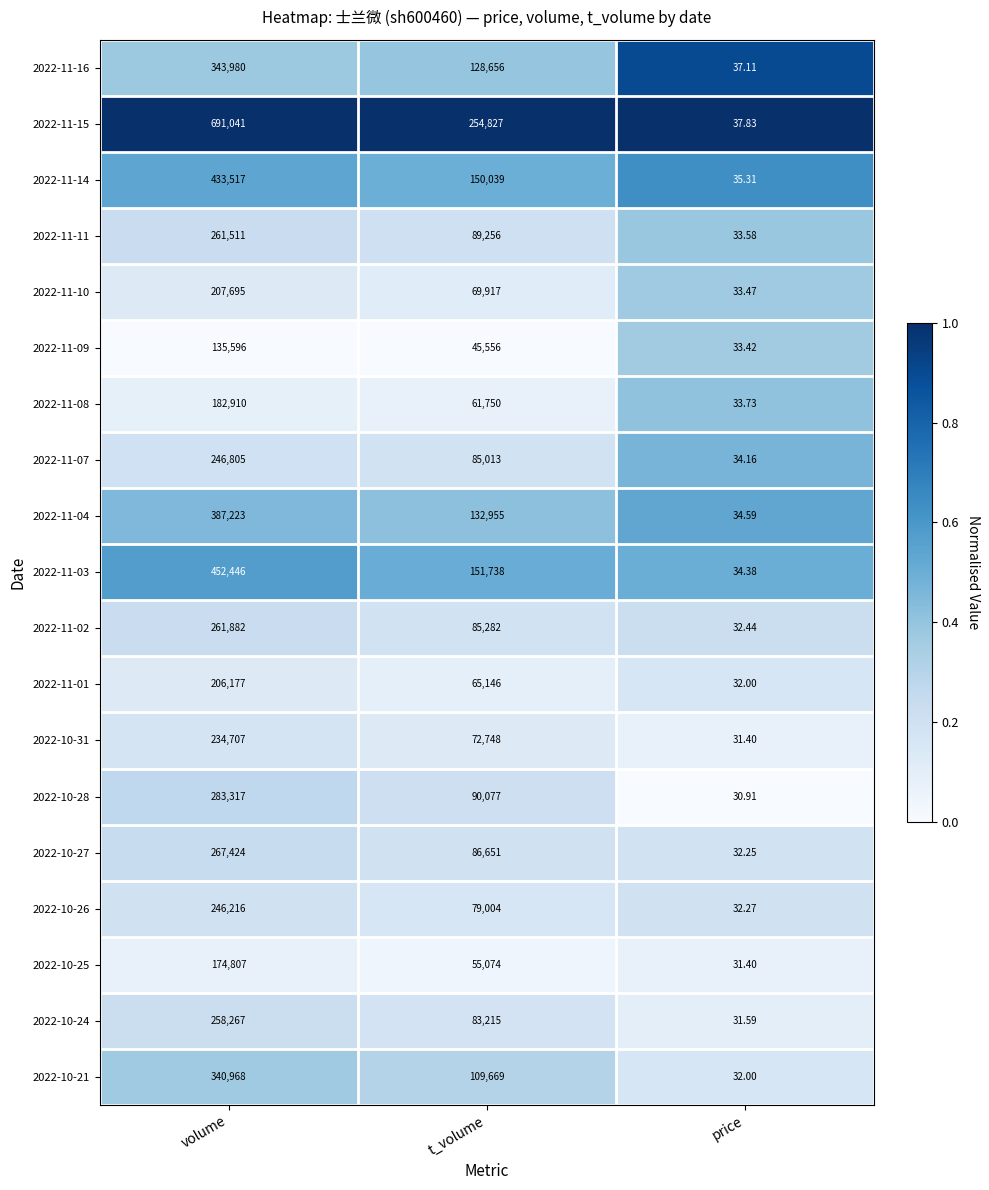

At which category does the chart reach its peak across all series?

volume